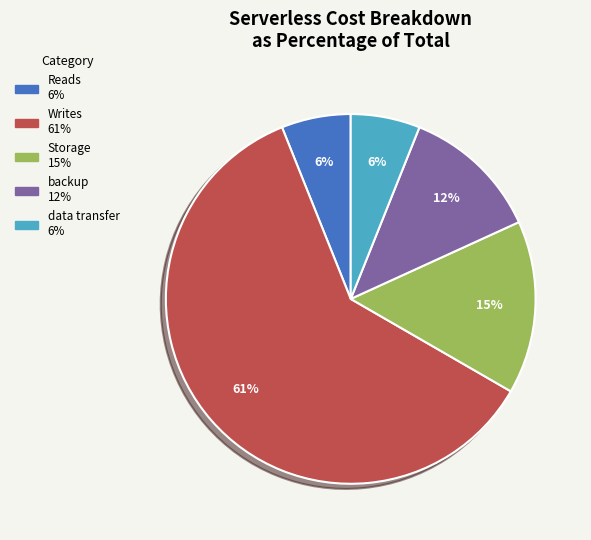

Between backup and Writes, which is larger?

Writes